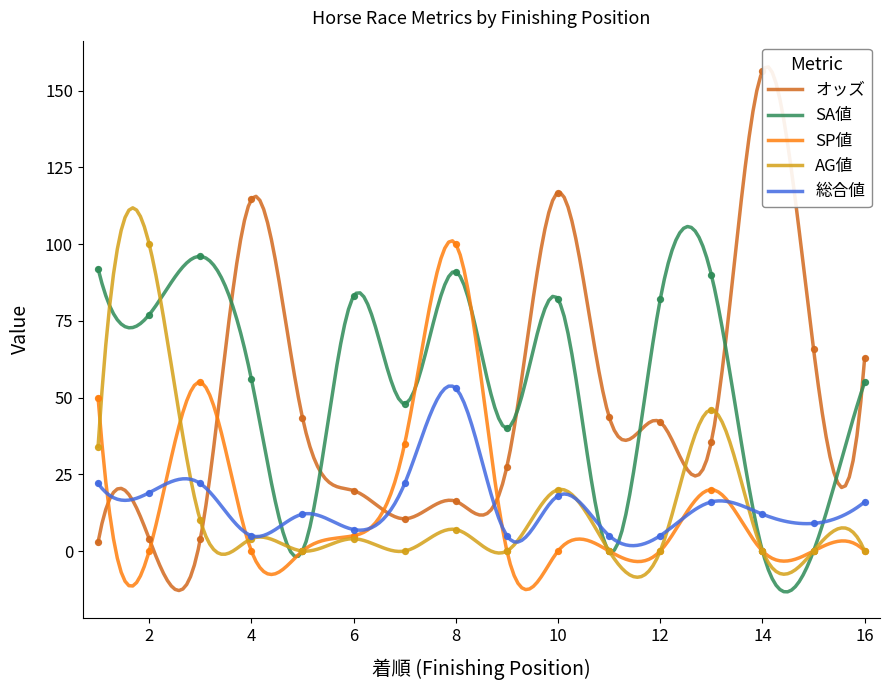

What are all the series names shown in the legend?

オッズ, SA値, SP値, AG値, 総合値